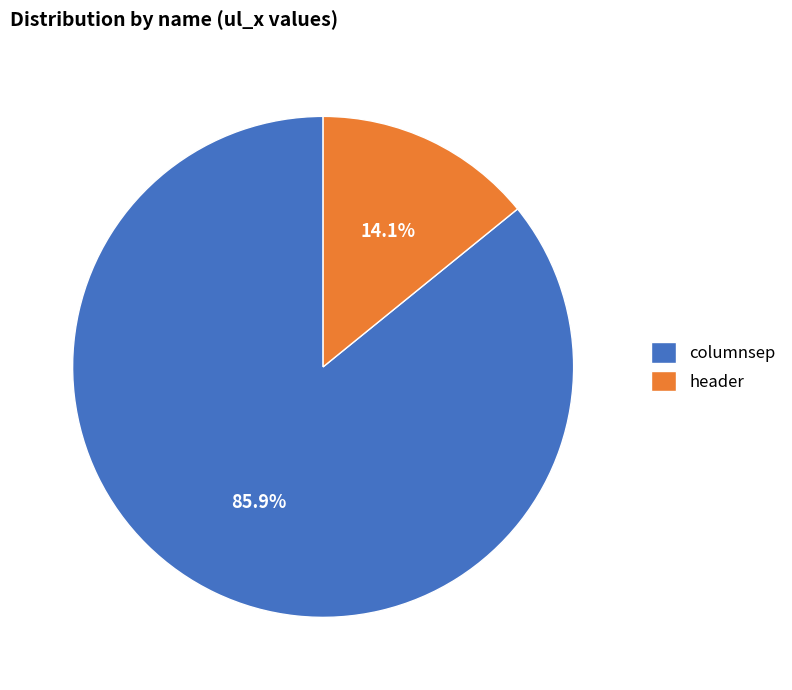

How much of the chart is everything except columnsep?

14.1%